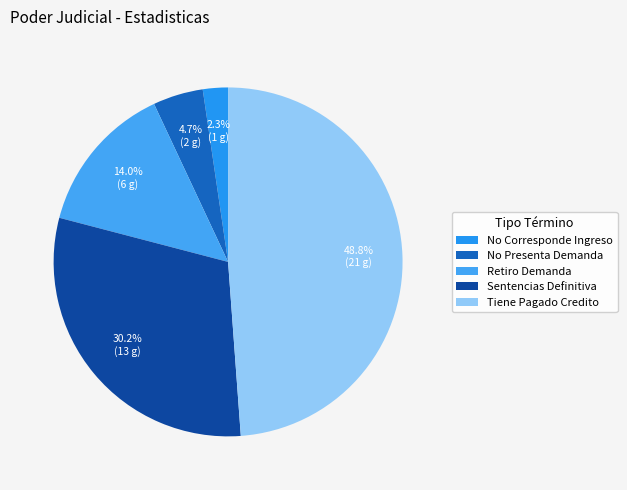

To the nearest percent, what is the difference between the Sentencias Definitiva and No Corresponde Ingreso slice percentages?

28%